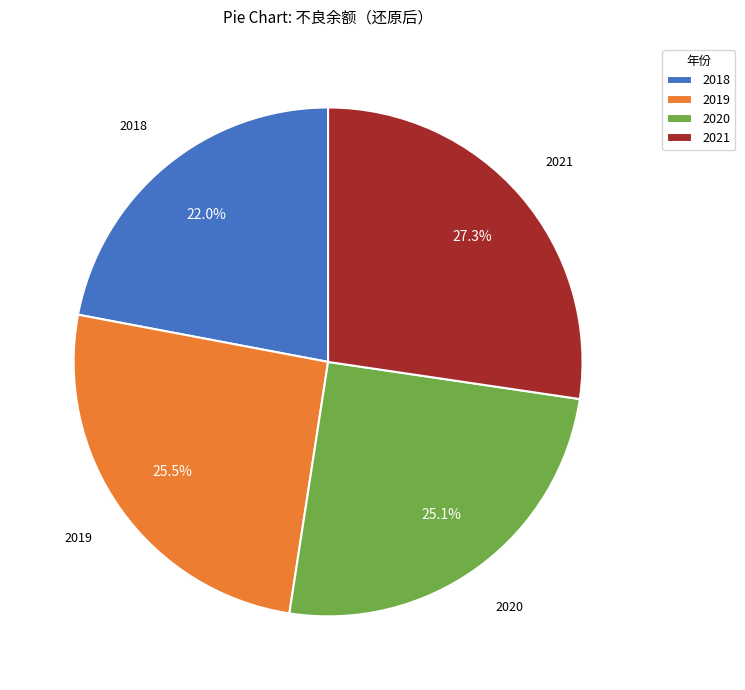

Which slice is the smallest?

2018